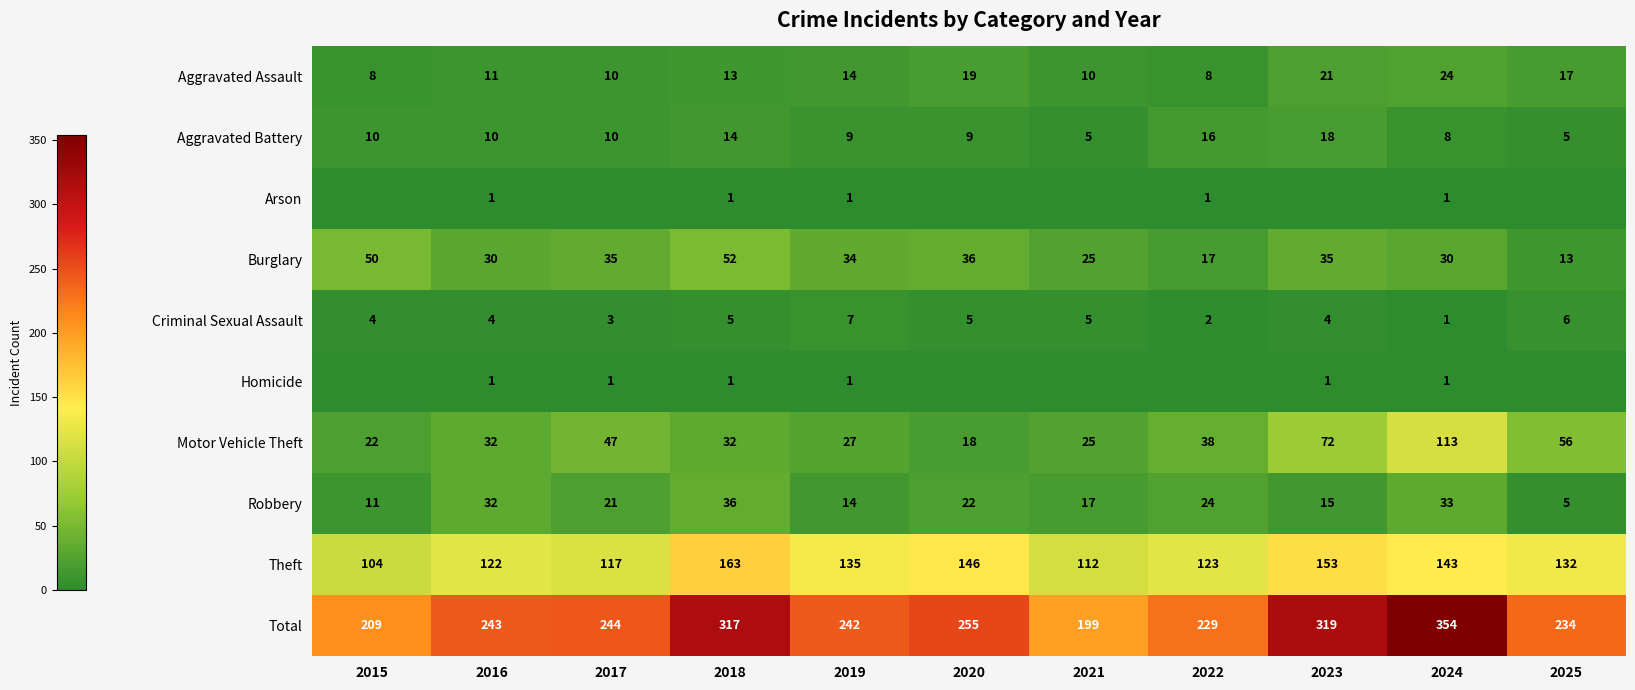

The Criminal Sexual Assault series shows 6 at 2025. True or false?

True